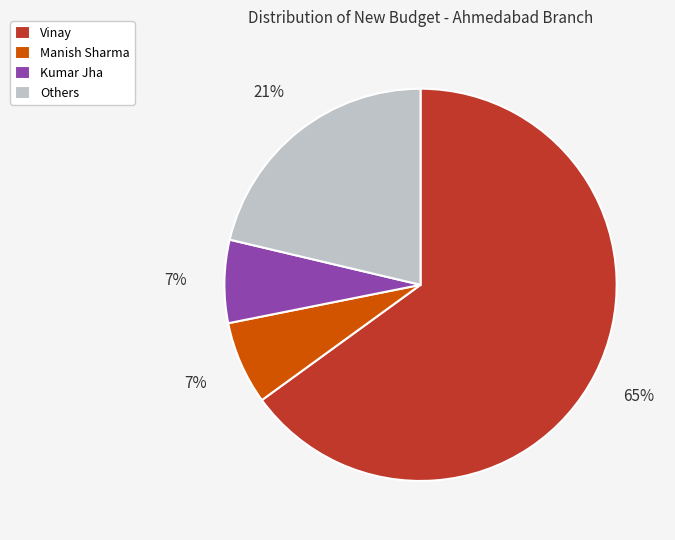

Is the sum of Others and Kumar Jha greater than half?

No